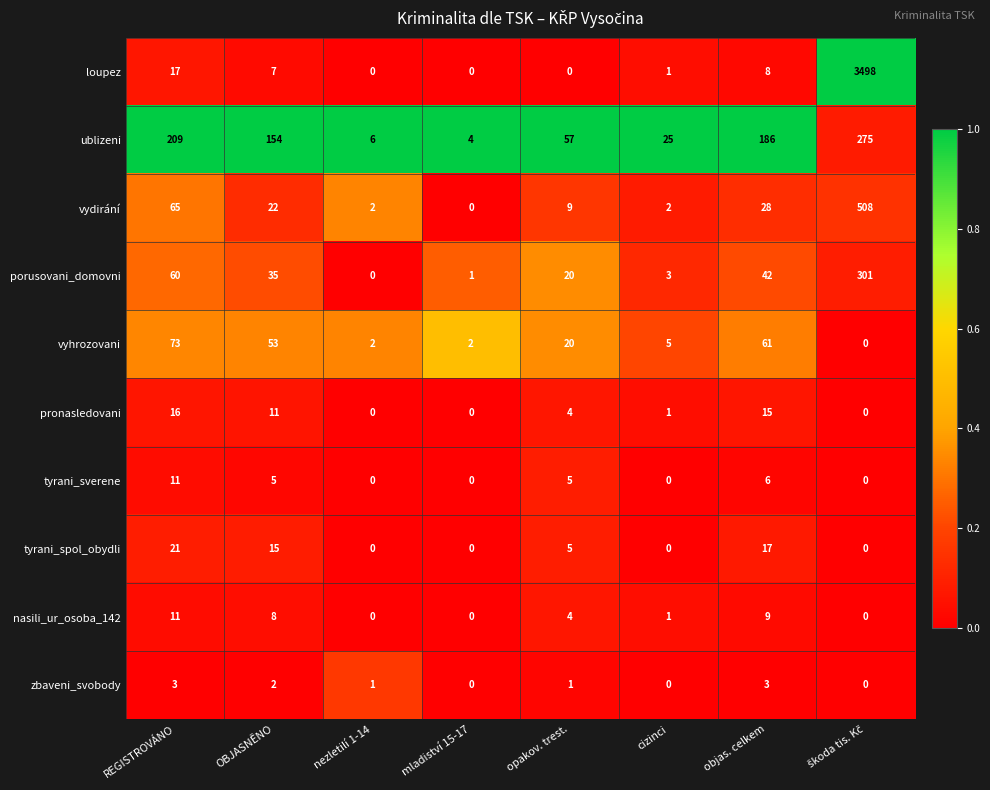

The ublizeni series shows 186 at objas. celkem. True or false?

True